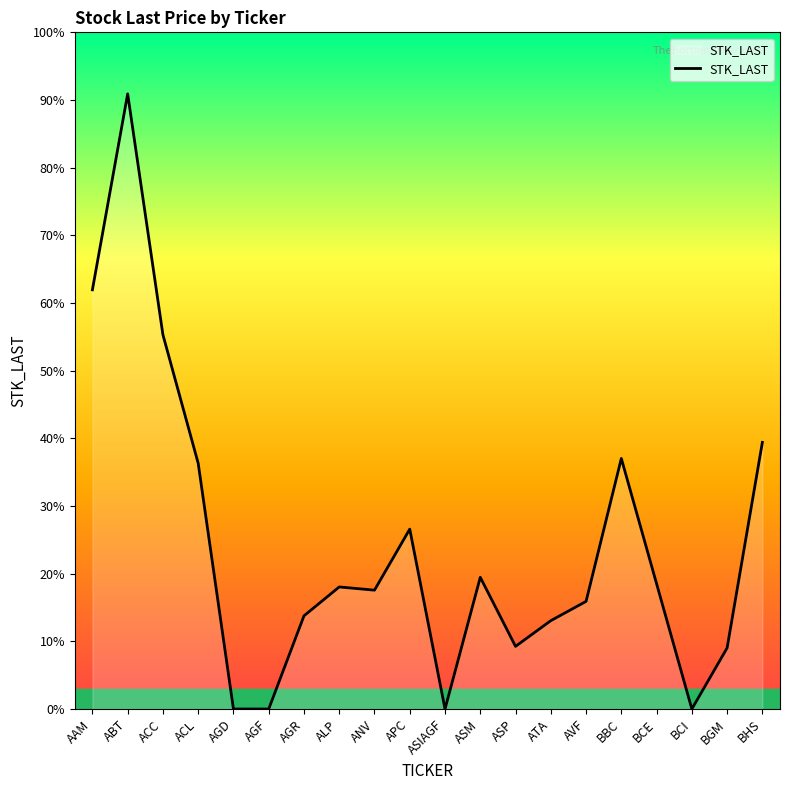

At which label is the value closest to 19150?

BHS